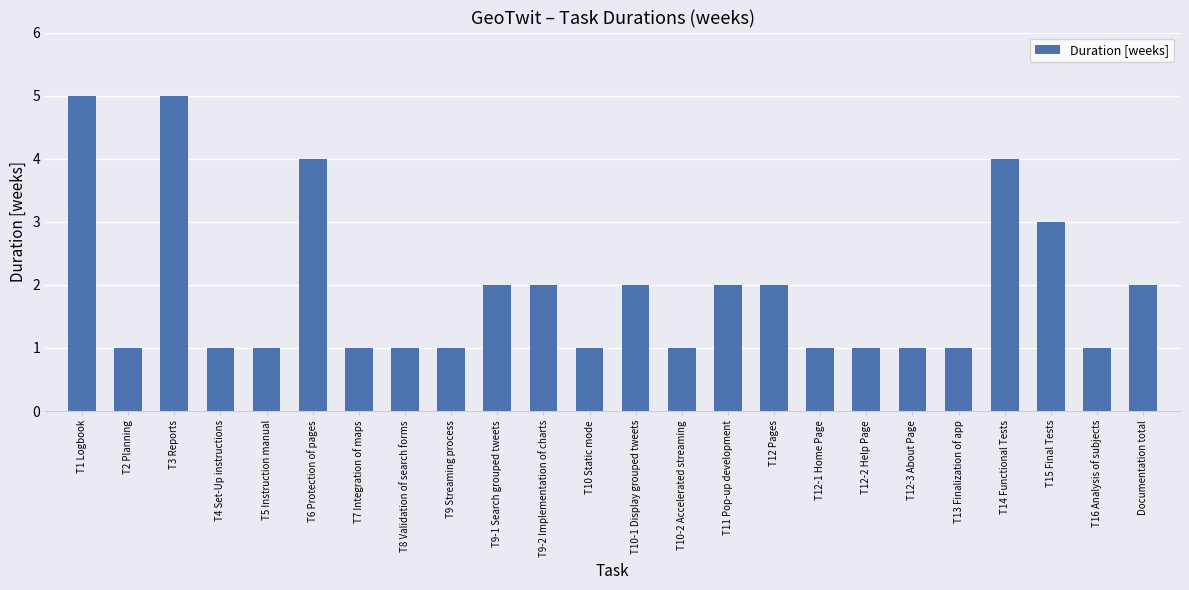

What is the sum of the values at T9-2 Implementation of charts and T1 Logbook?

7